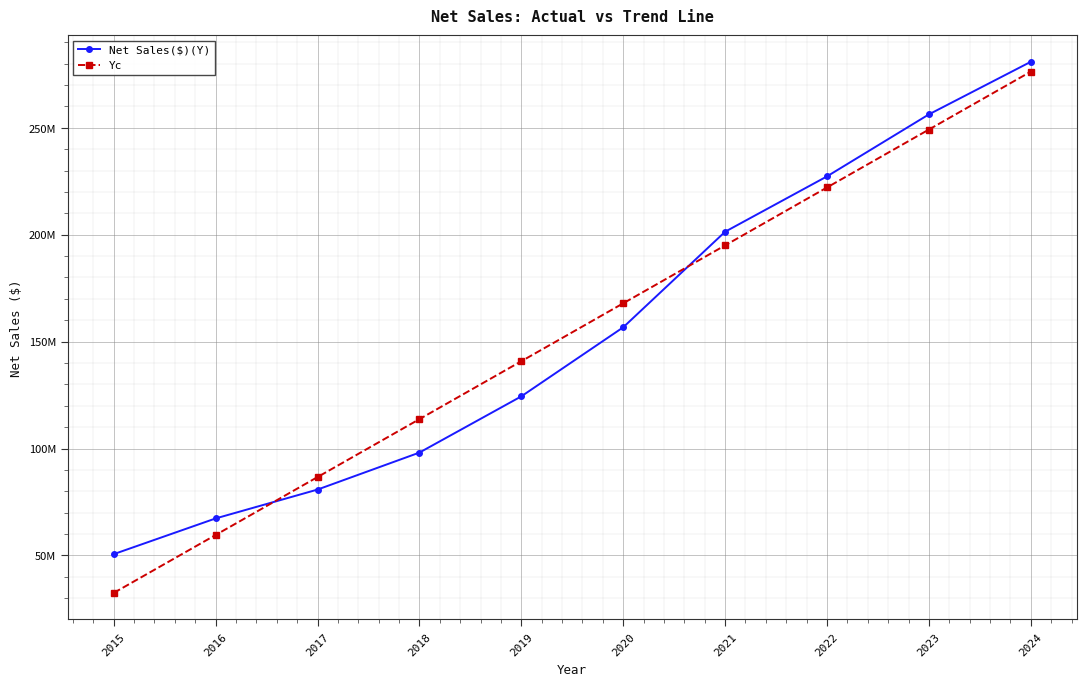

Is the value of Yc at 2016 greater than the value of Net Sales($)(Y) at 2017?

No